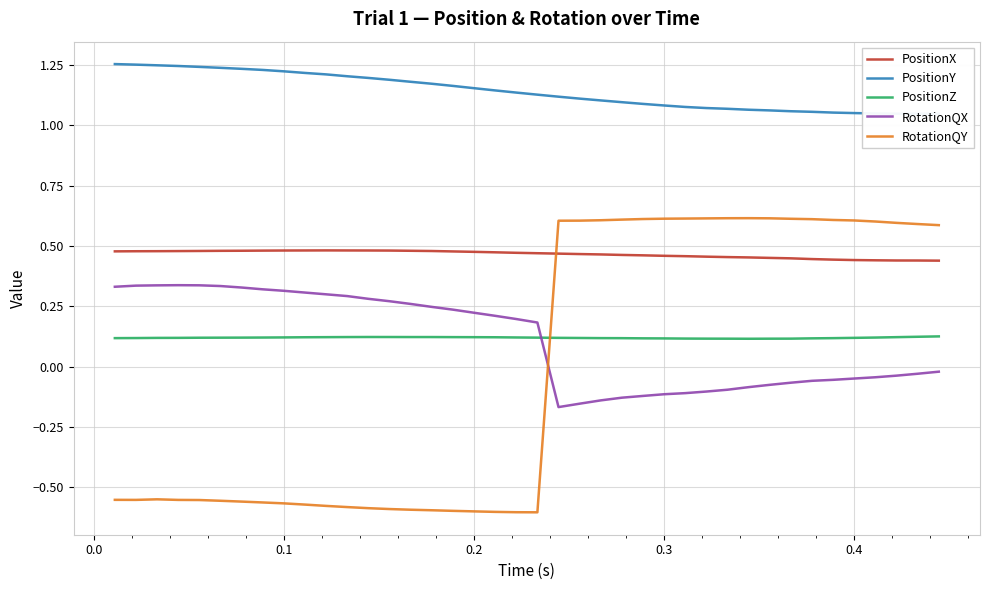

Is the value of PositionZ at 0.4 greater than the value of RotationQY at 0.3?

No